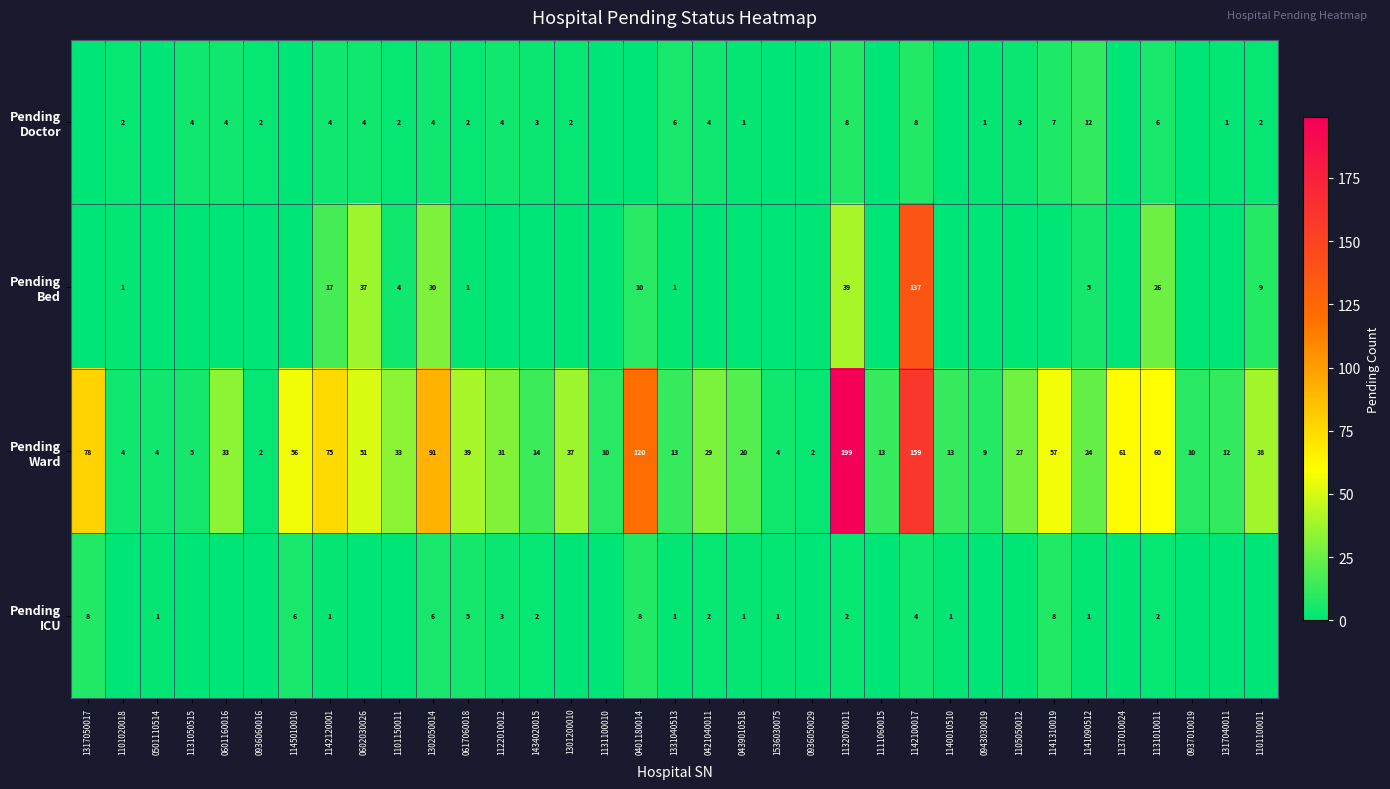

What is the sum of the Pending Ward values at 0601160016 and 0501110514?

37